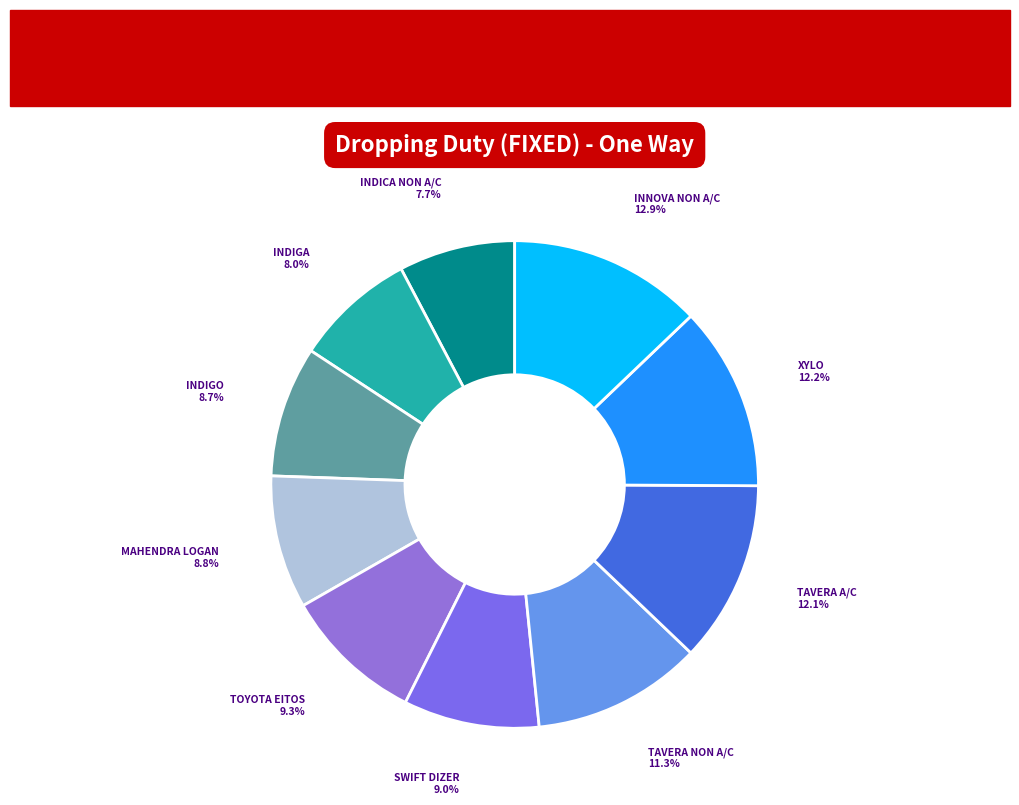

Is there any slice that represents more than half of the pie?

No